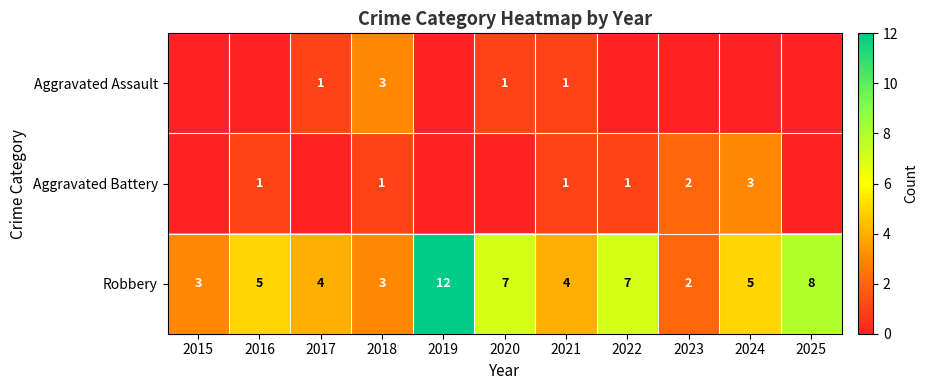

Count the number of data series in this chart.

3